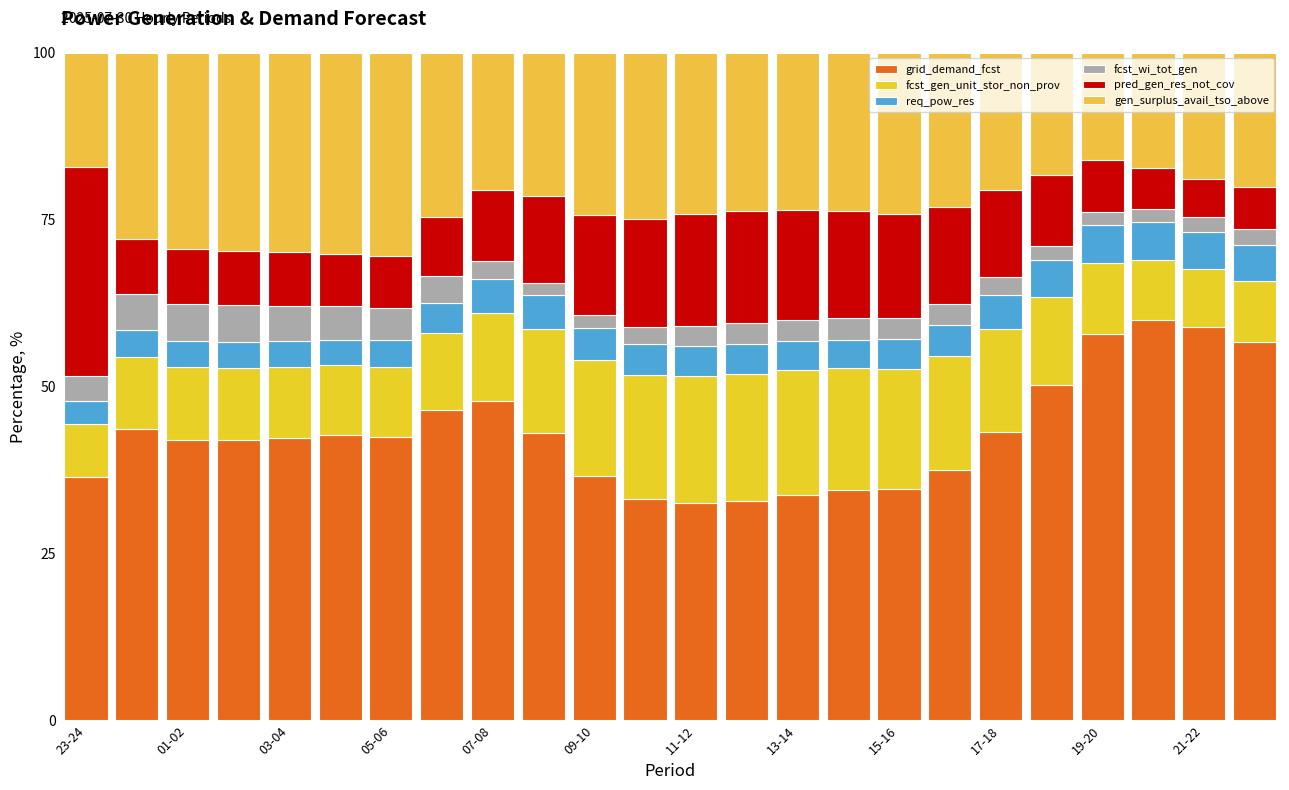

How many bars are there in total?

24